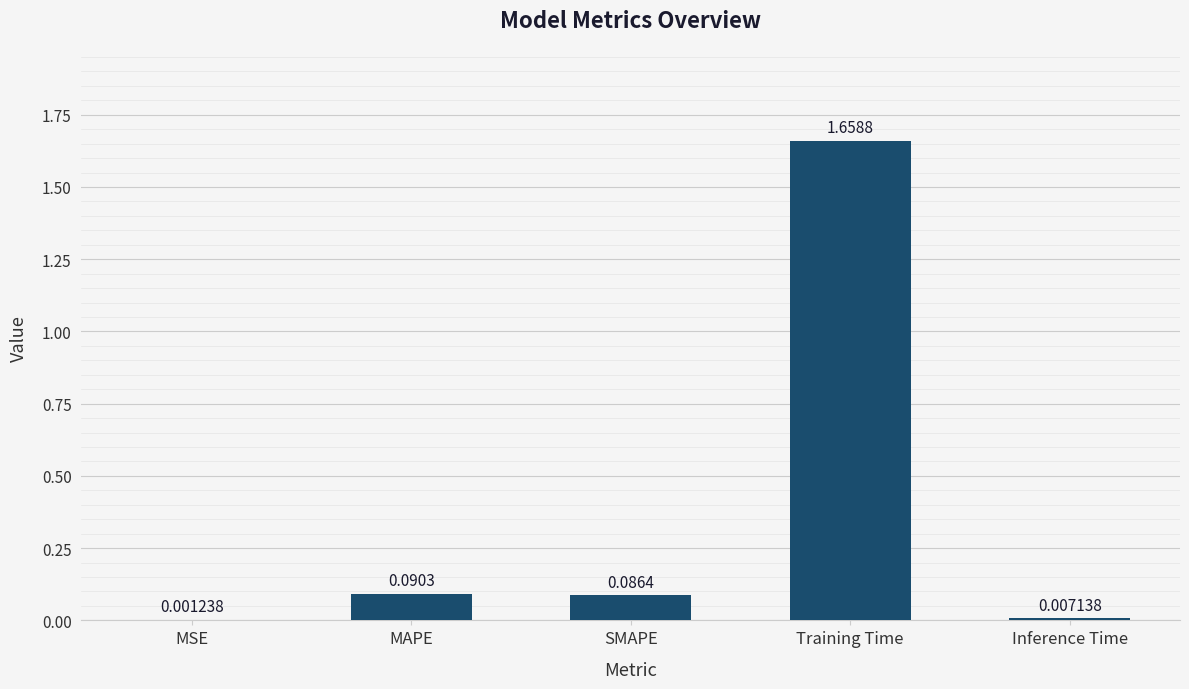

At which category does the chart reach its peak across all series?

Training Time